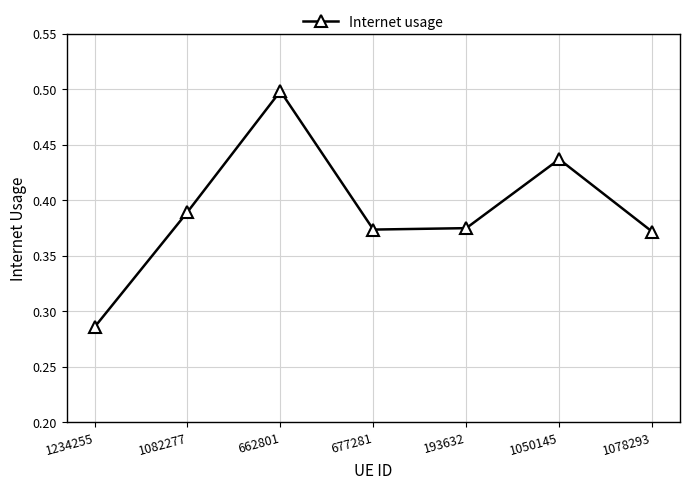

How many points are lower than both their immediate neighbors (excluding endpoints)?

1